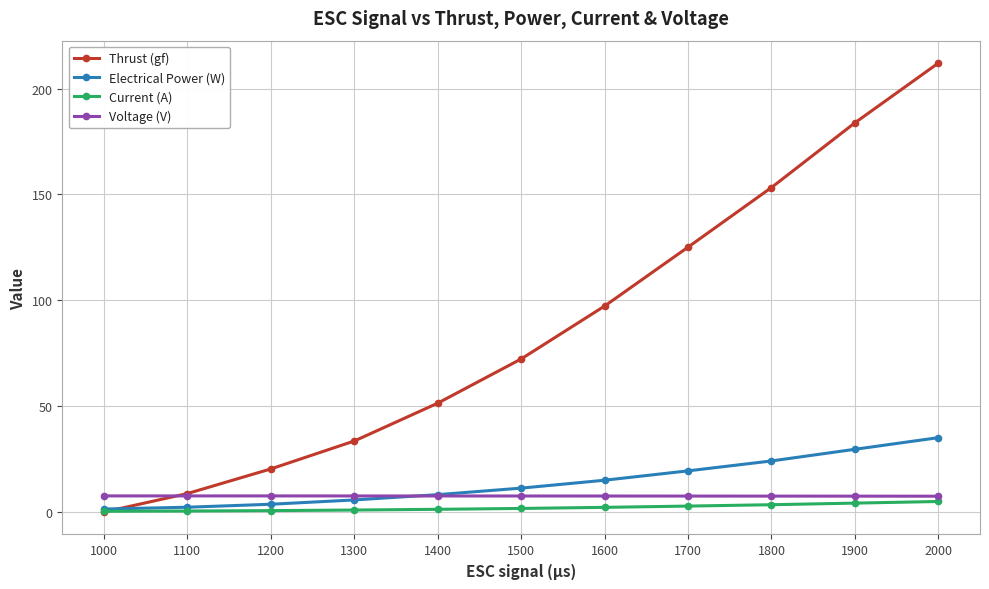

Which category has the highest value in the Electrical Power (W) series?

2000